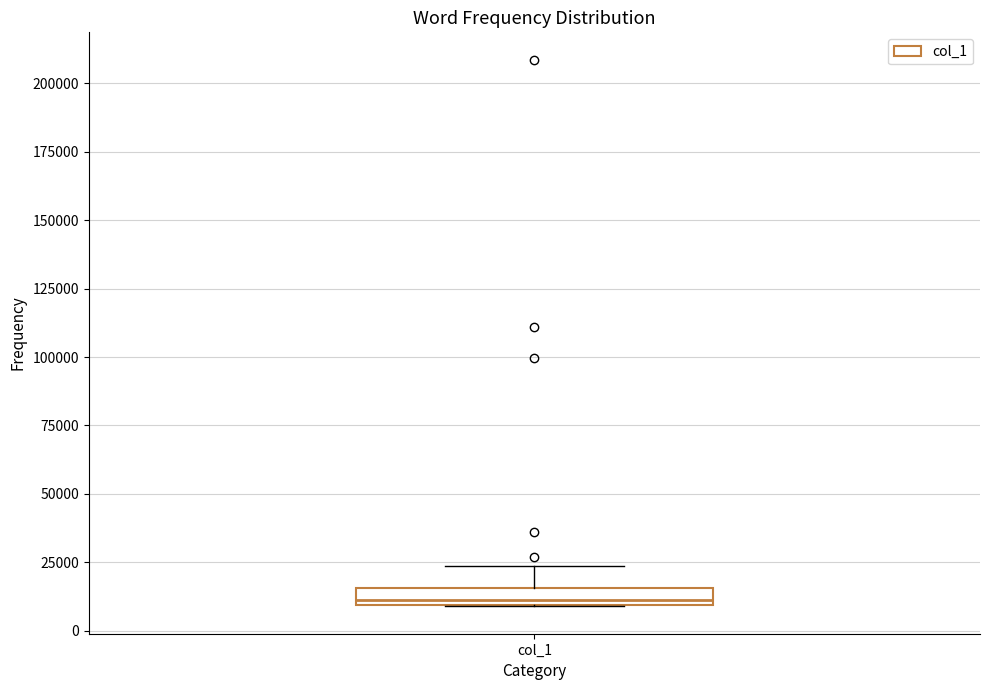

Where is the lower edge of the box for col_1 on the y-axis? The values are not printed on the chart, so give them approximately, as read against the axis.

10000